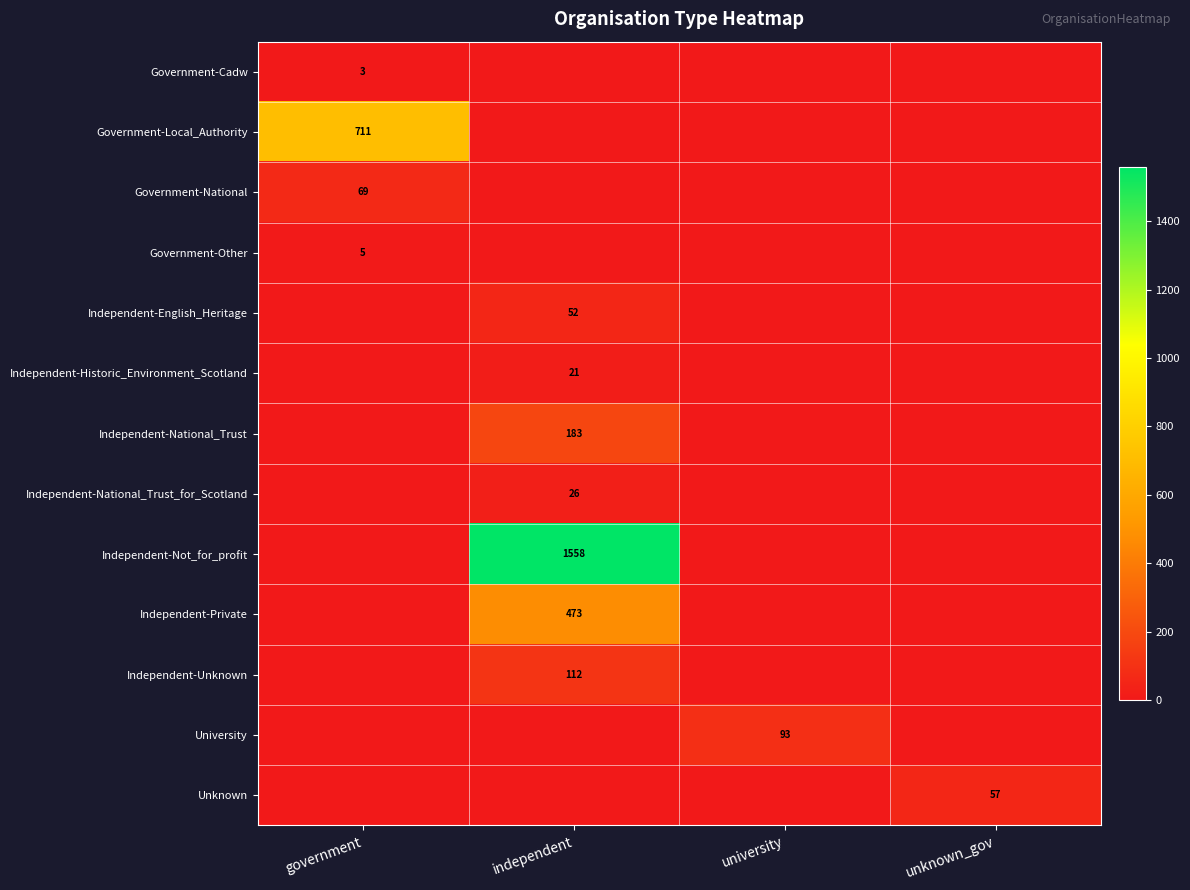

Is it true that Unknown equals 80 at unknown_gov?

False